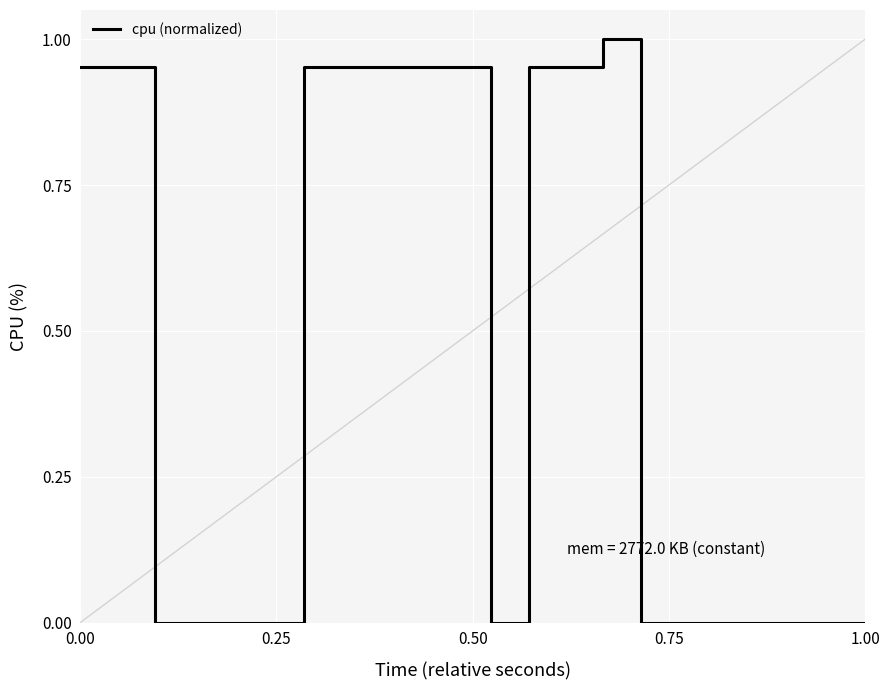

How many lines are shown in the chart?

1